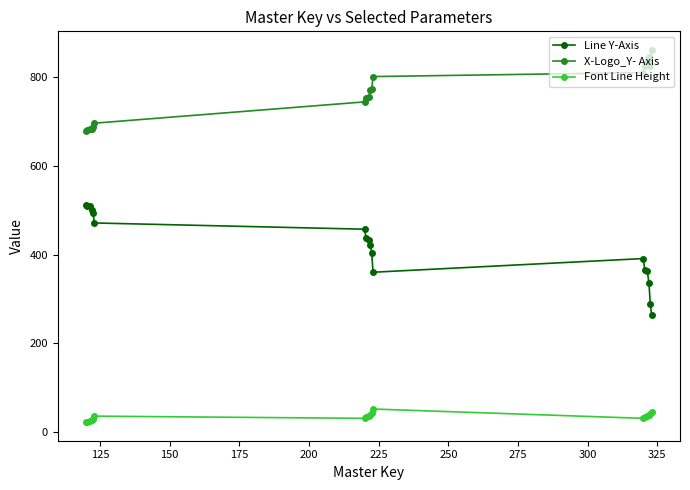

Is this an area chart (filled region under the line)?

No